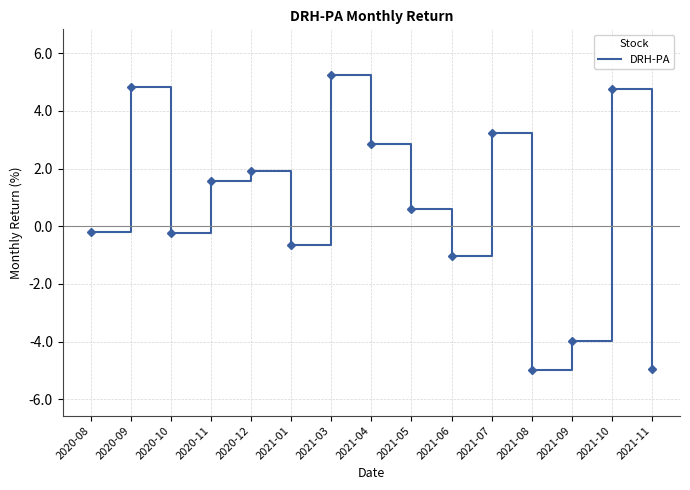

What is the sum of all values?

9.0